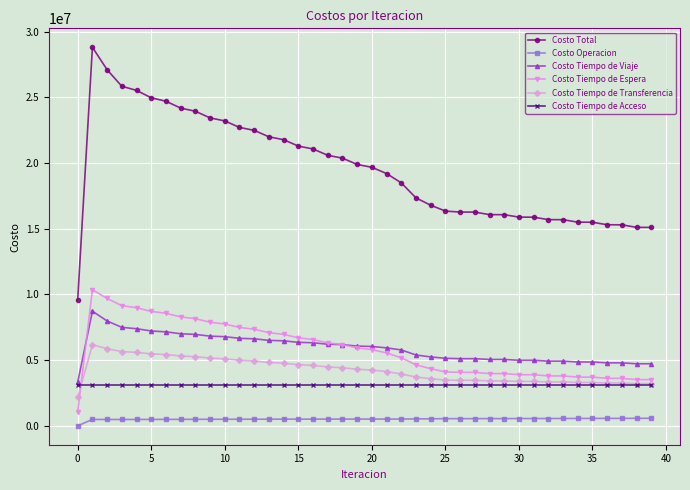

Which series has the largest total across all categories?

Costo Total